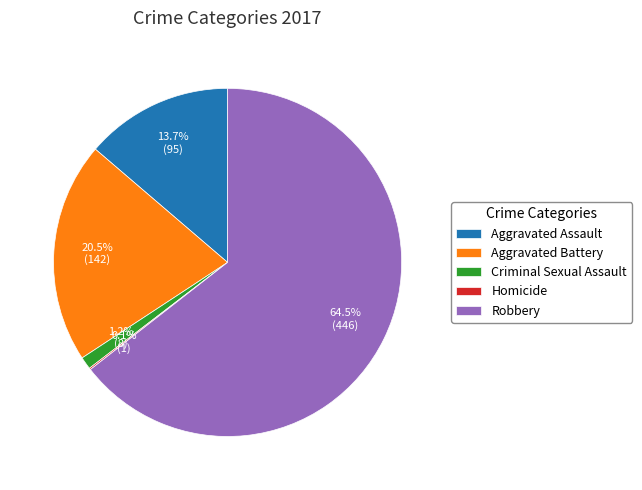

What is the largest slice in the pie chart?

Robbery